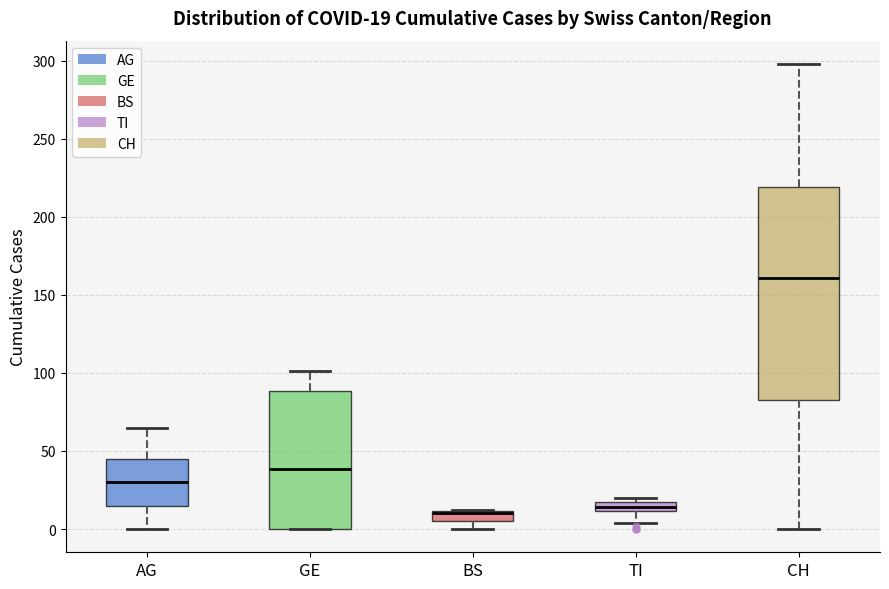

Which box is the tallest, from its lower edge to its upper edge?

CH